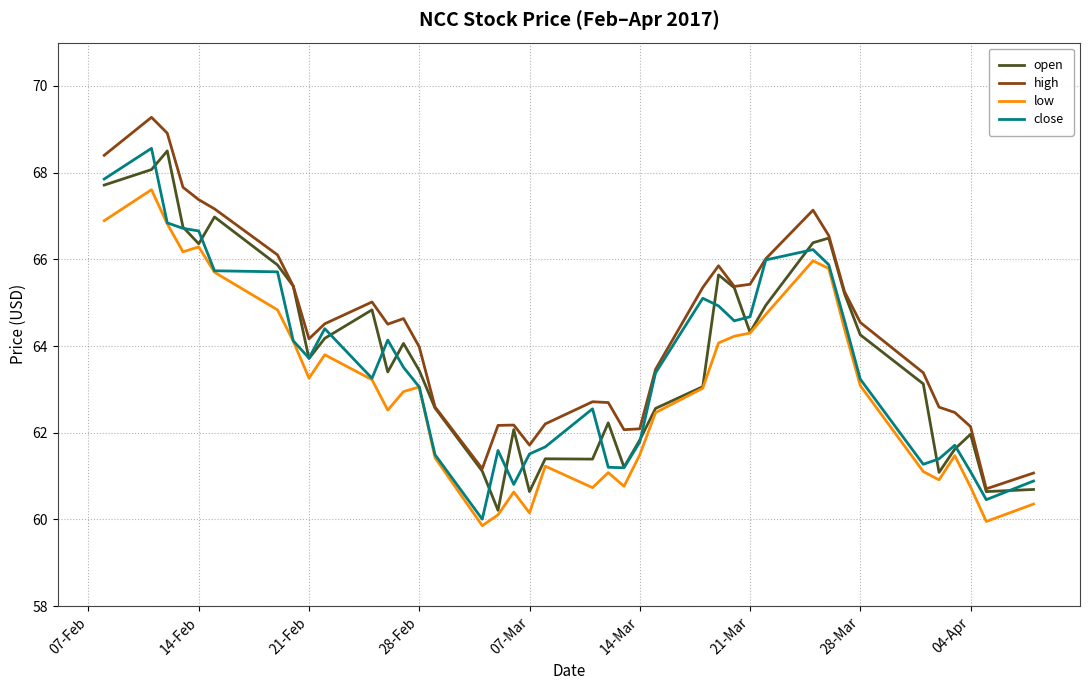

True or false: high and low intersect in this chart.

False